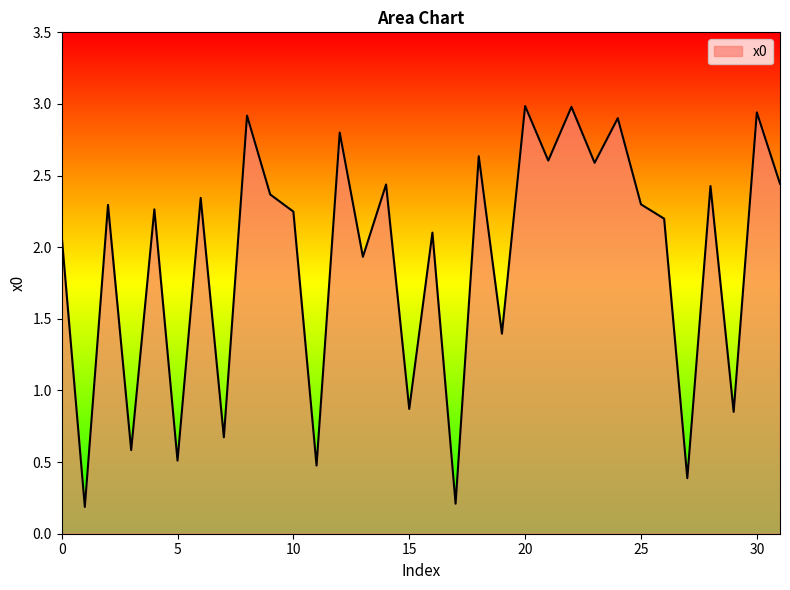

What is the maximum value shown in the chart?

3.0